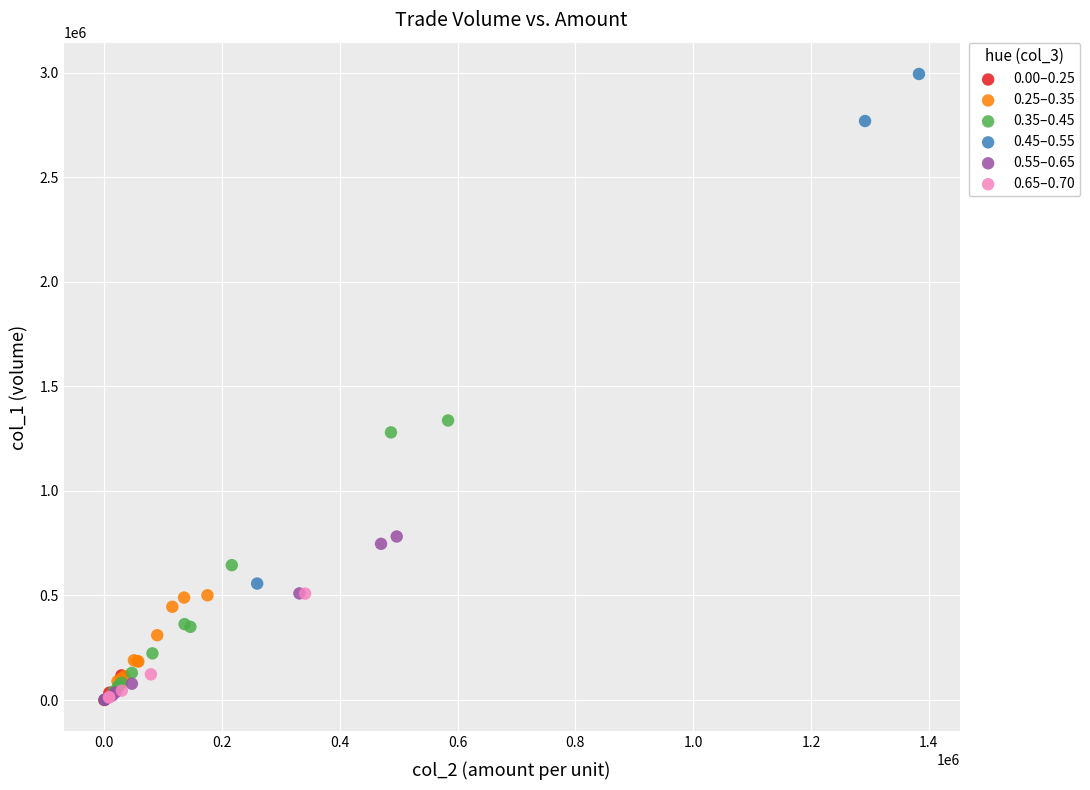

Which series has the widest spread of Y values?

0.45–0.55